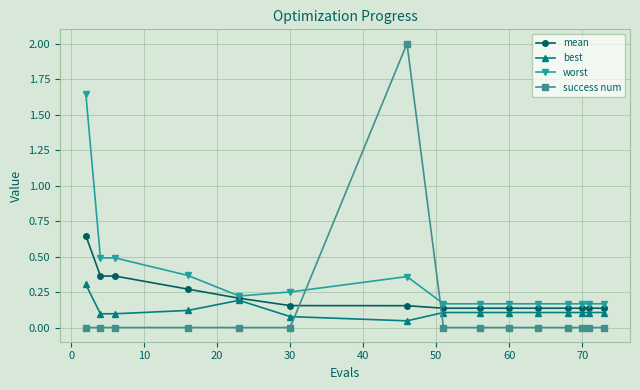

Rank the series by their maximum value, from lowest to highest.

best, mean, worst, success num